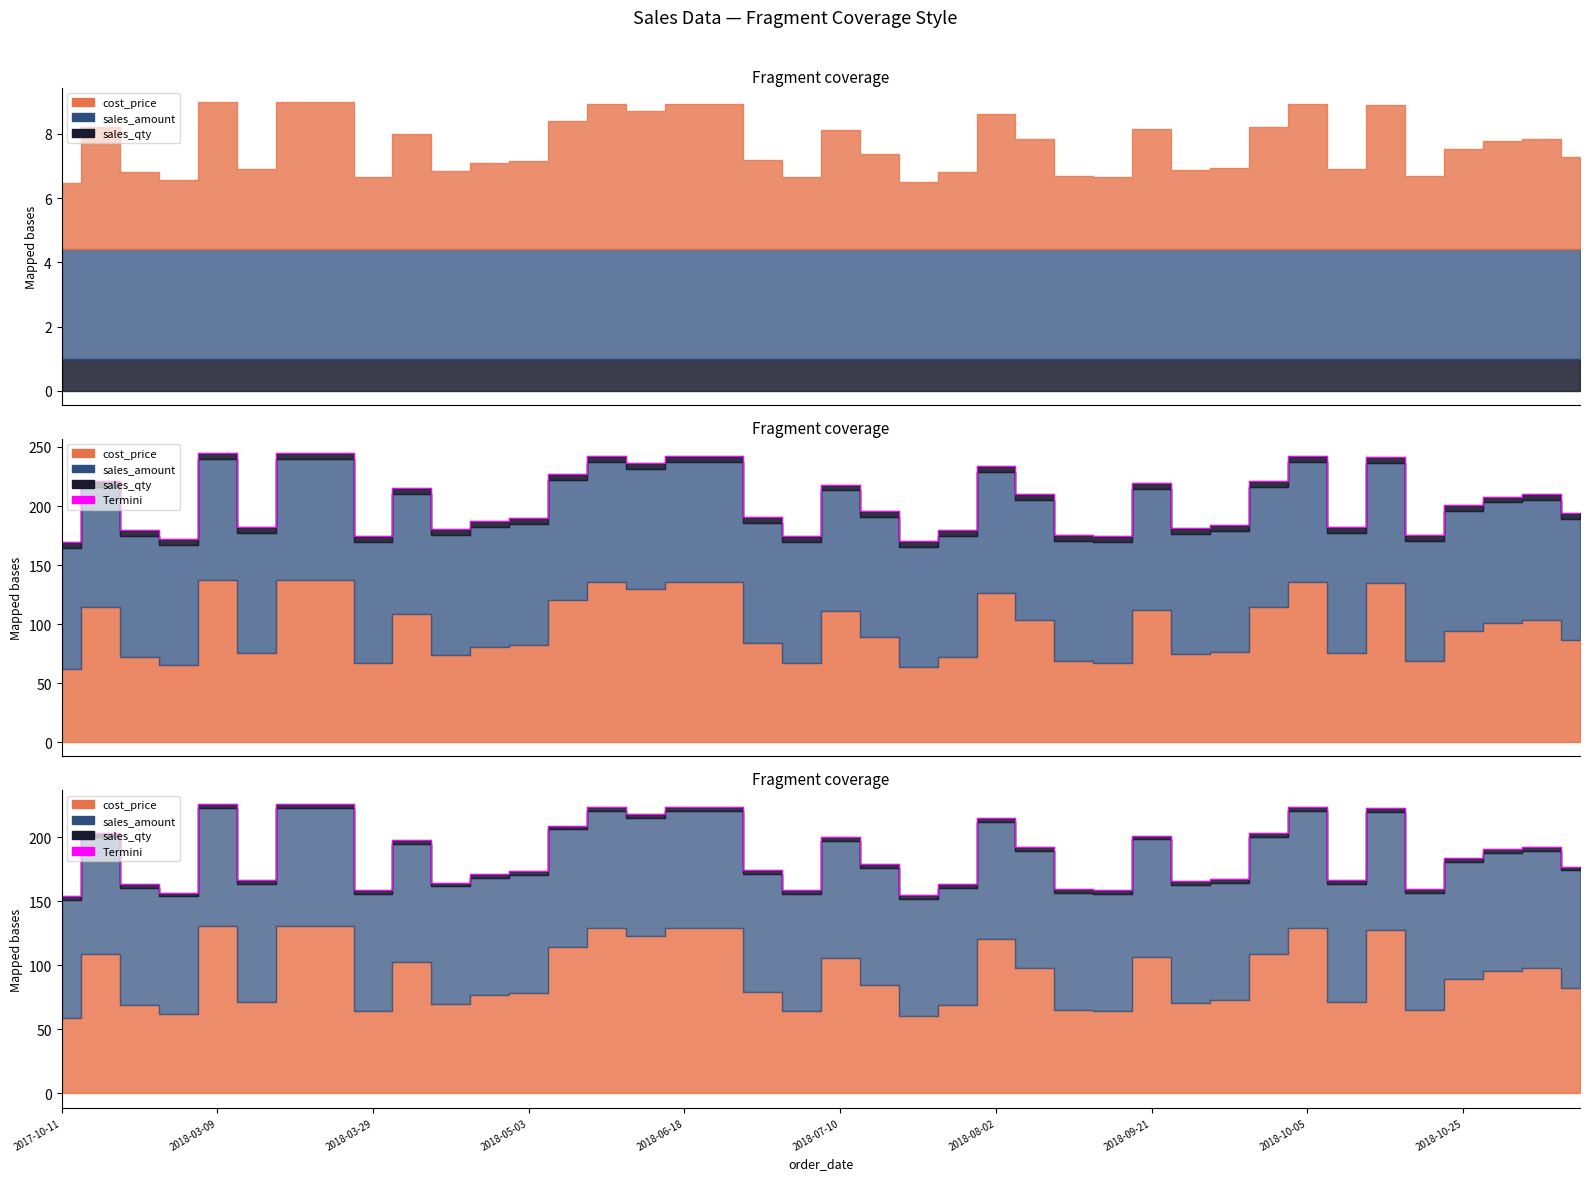

Rank the categories by value from highest to lowest.

2018-06-18, 2018-08-02, 2018-09-21, 14, 16, 17, 32, 34, 15, 24, 13, 2018-03-09, 31, 28, 20, 2018-10-25, 25, 38, 37, 36, 21, 39, 18, 12, 11, 30, 2018-07-10, 33, 29, 10, 2018-03-29, 23, 26, 35, 2018-10-05, 19, 27, 2018-05-03, 22, 2017-10-11